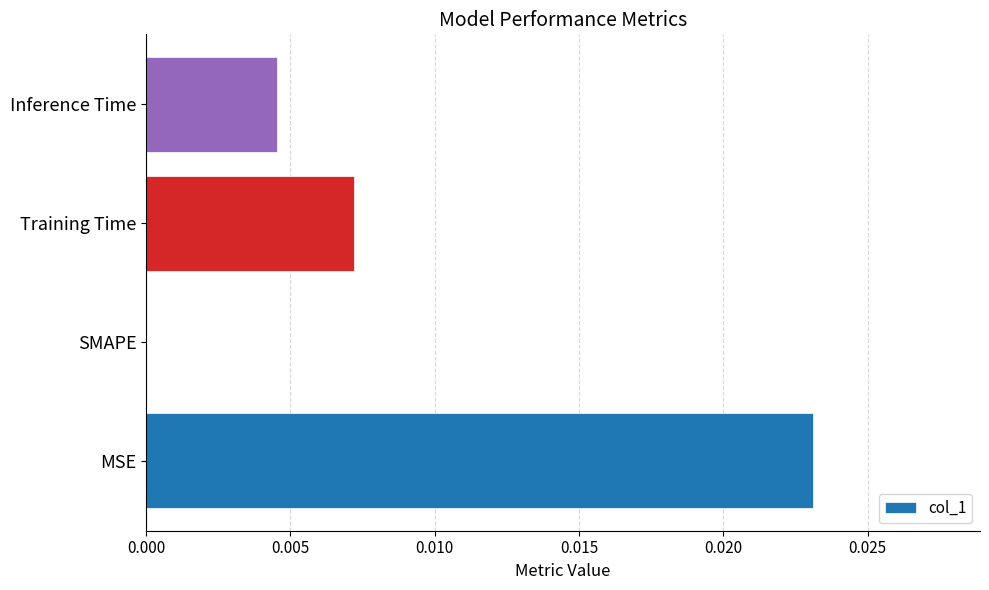

The chart shows a value of 0.0 at Inference Time. True or false?

True